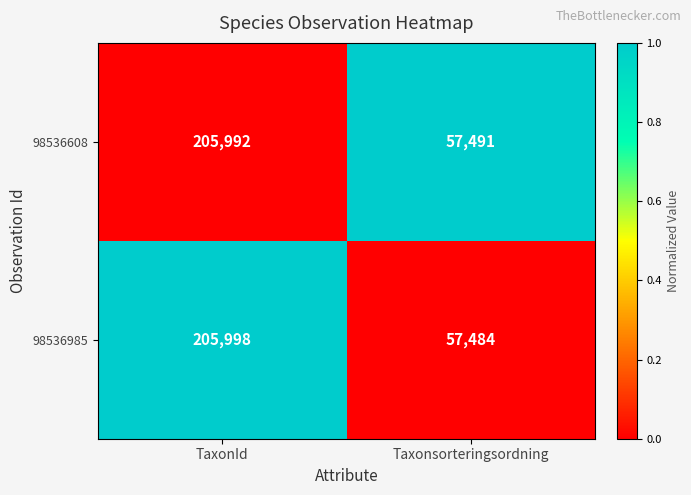

Reading right to left, extract all data points from this chart.

98536608: 57491	205992
98536985: 57484	205998